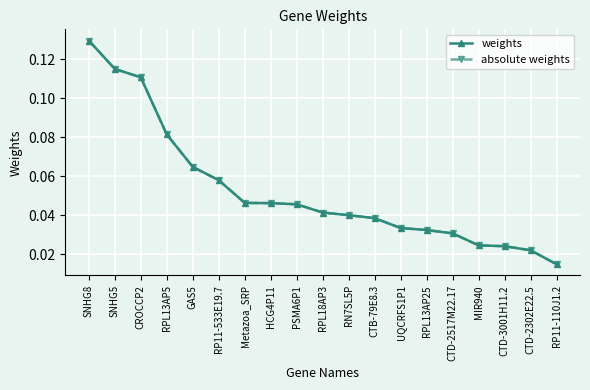

Which series has the widest spread of values?

weights